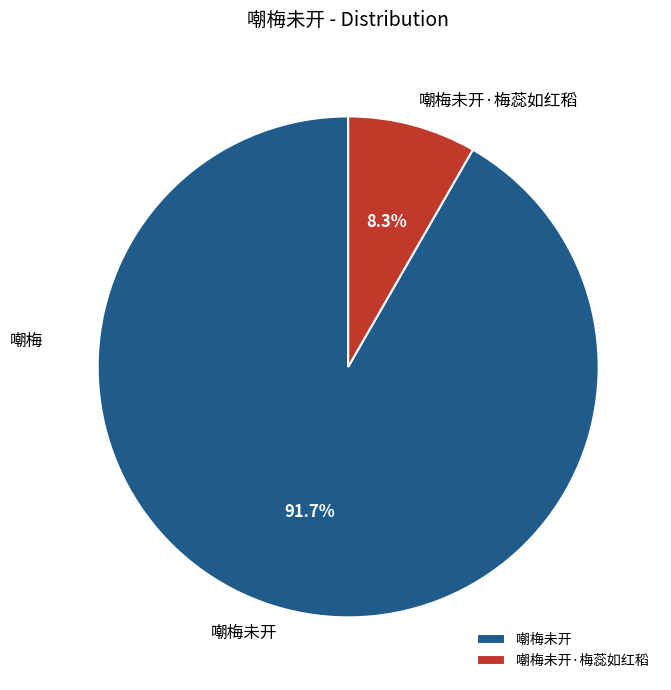

To the nearest percent, what percentage of the pie is 嘲梅未开·梅蕊如红稻?

8%